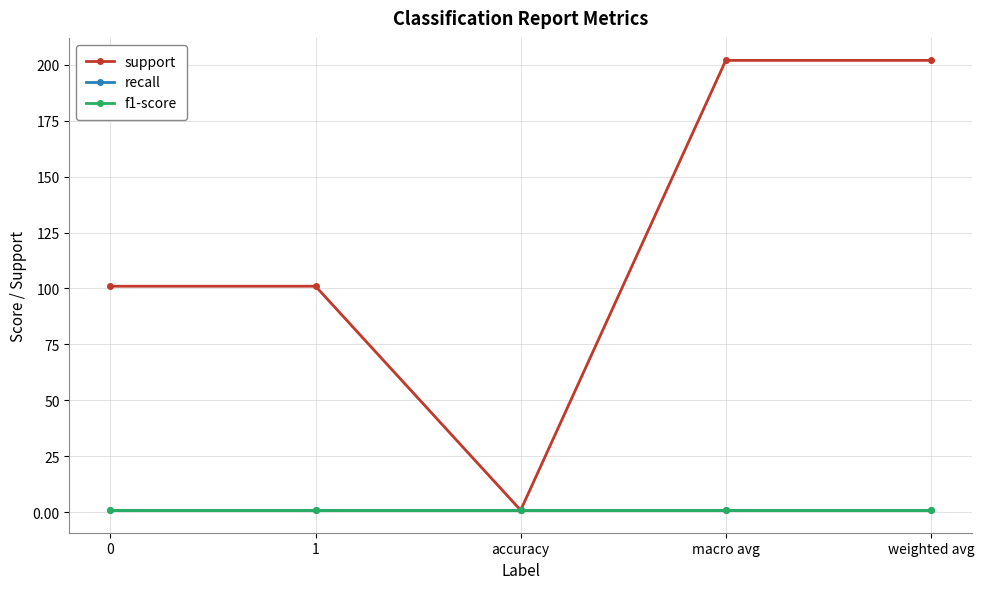

How many lines are shown in the chart?

3